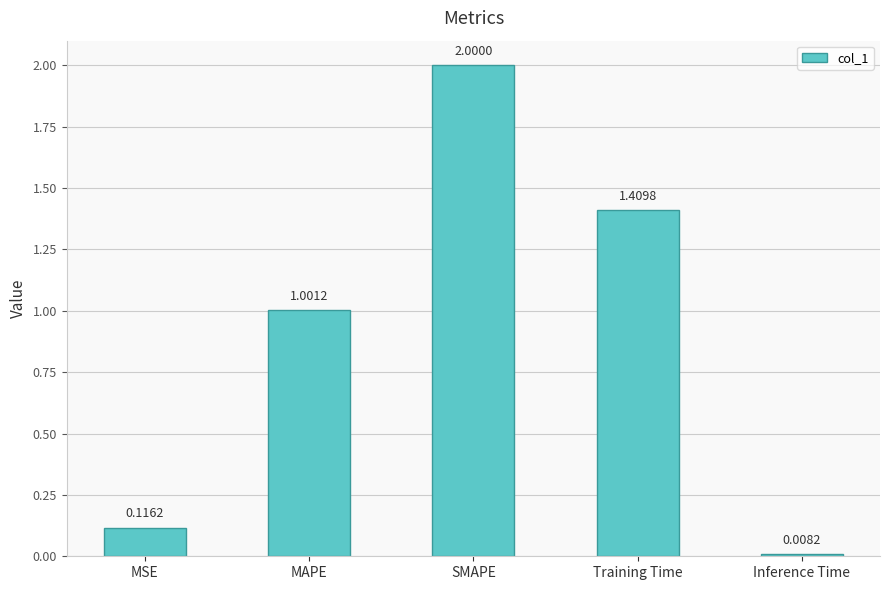

The value at Training Time is 2.3. True or false?

False